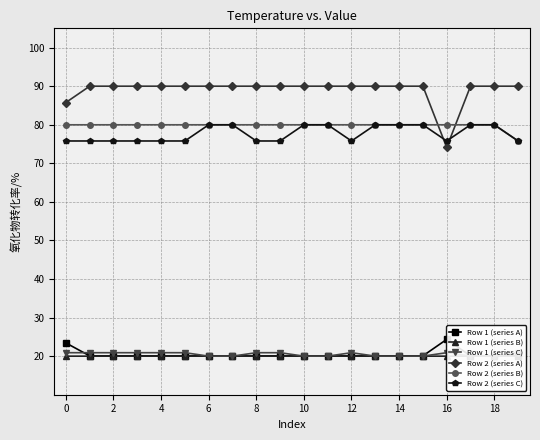

Count the number of categories in the chart.

20